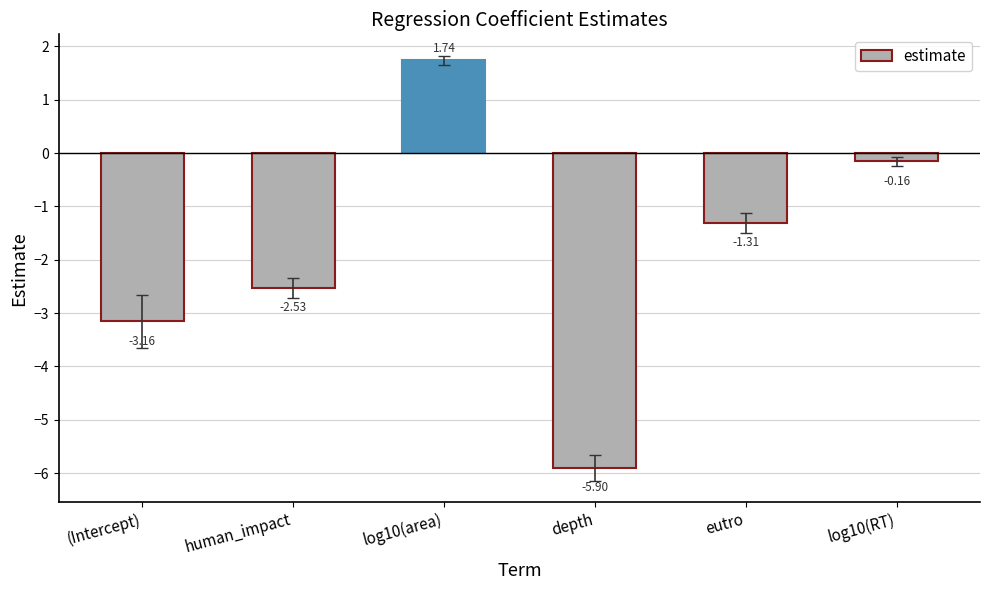

Where is the data nearest to the value -2?

human_impact